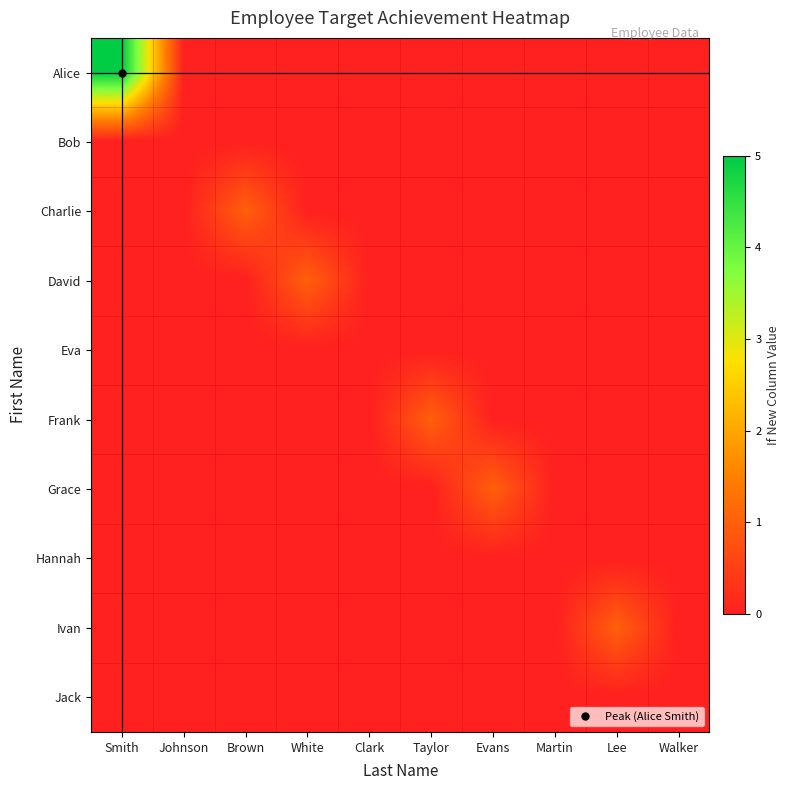

Reading left to right, extract all data points from this chart.

Alice: Smith=5	Johnson=0	Brown=0	White=0	Clark=0	Taylor=0	Evans=0	Martin=0	Lee=0	Walker=0
Bob: Smith=0	Johnson=0	Brown=0	White=0	Clark=0	Taylor=0	Evans=0	Martin=0	Lee=0	Walker=0
Charlie: Smith=0	Johnson=0	Brown=1	White=0	Clark=0	Taylor=0	Evans=0	Martin=0	Lee=0	Walker=0
David: Smith=0	Johnson=0	Brown=0	White=1	Clark=0	Taylor=0	Evans=0	Martin=0	Lee=0	Walker=0
Eva: Smith=0	Johnson=0	Brown=0	White=0	Clark=0	Taylor=0	Evans=0	Martin=0	Lee=0	Walker=0
Frank: Smith=0	Johnson=0	Brown=0	White=0	Clark=0	Taylor=1	Evans=0	Martin=0	Lee=0	Walker=0
Grace: Smith=0	Johnson=0	Brown=0	White=0	Clark=0	Taylor=0	Evans=1	Martin=0	Lee=0	Walker=0
Hannah: Smith=0	Johnson=0	Brown=0	White=0	Clark=0	Taylor=0	Evans=0	Martin=0	Lee=0	Walker=0
Ivan: Smith=0	Johnson=0	Brown=0	White=0	Clark=0	Taylor=0	Evans=0	Martin=0	Lee=1	Walker=0
Jack: Smith=0	Johnson=0	Brown=0	White=0	Clark=0	Taylor=0	Evans=0	Martin=0	Lee=0	Walker=0